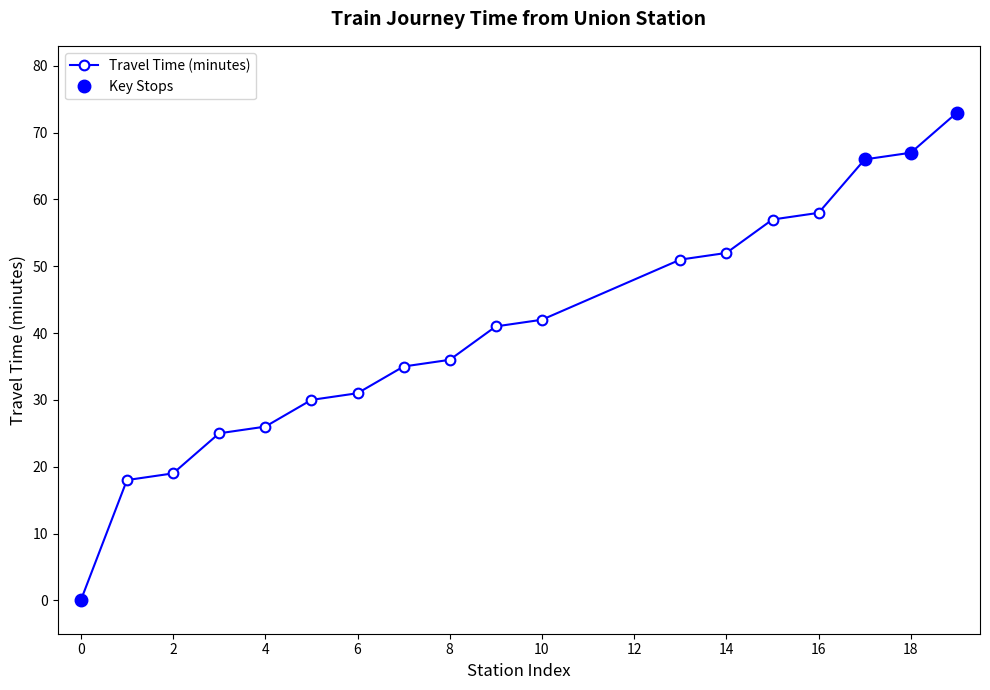

The Travel Time (minutes) series shows 36 at 8. True or false?

True